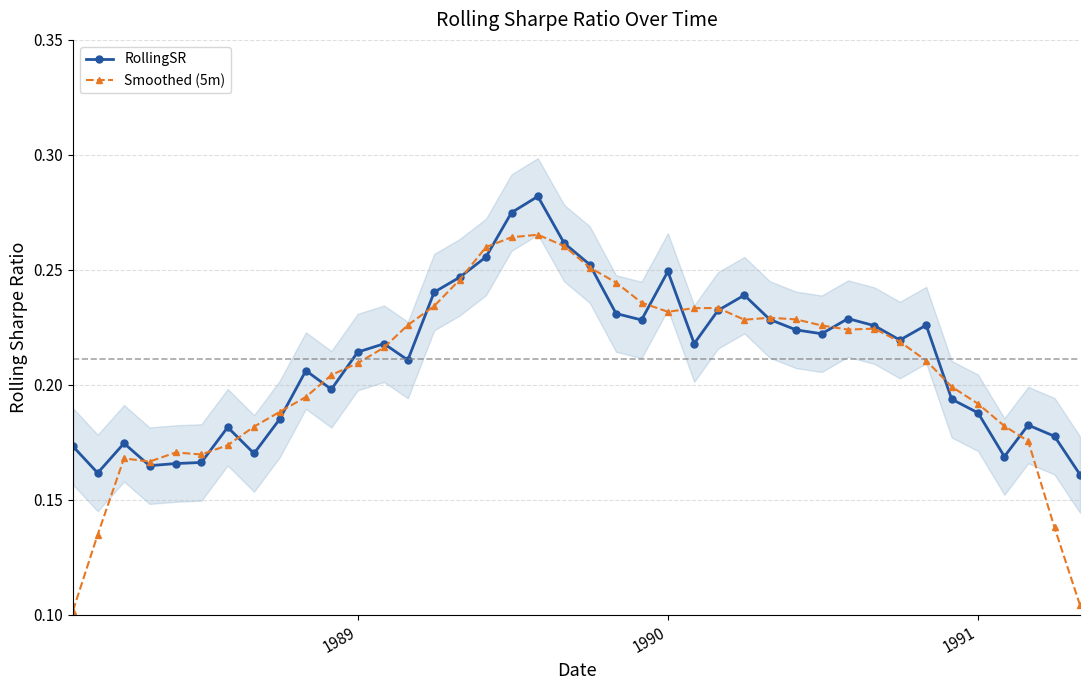

Count the number of data series in this chart.

2